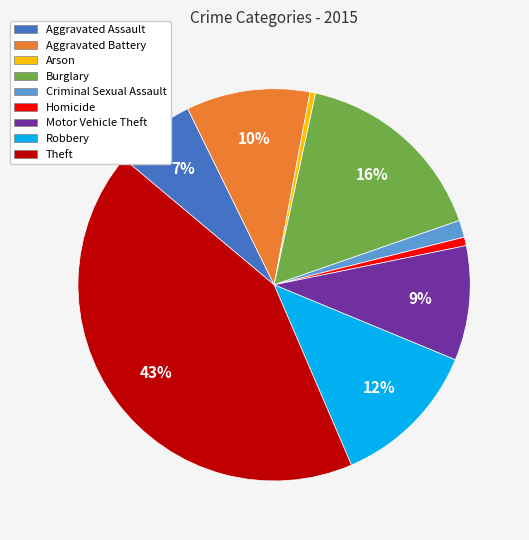

How many slices are in this pie chart?

9